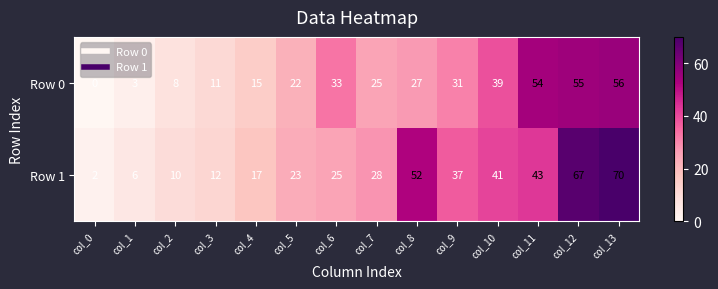

Rank the categories by Row 0 value from highest to lowest.

col_13, col_12, col_11, col_10, col_6, col_9, col_8, col_7, col_5, col_4, col_3, col_2, col_1, col_0